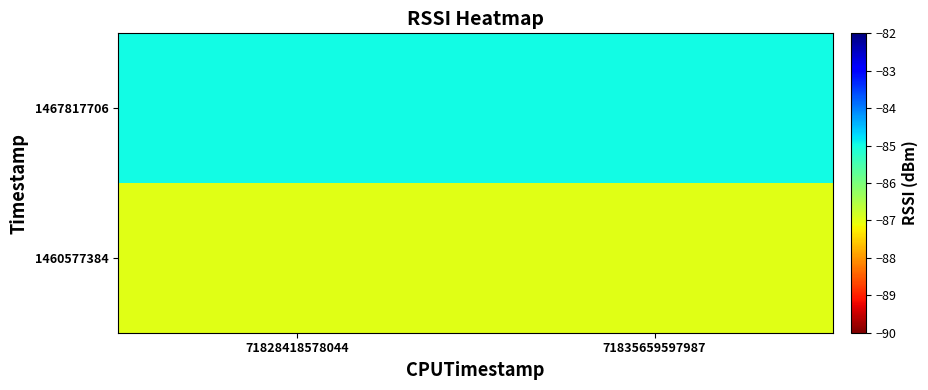

Reading left to right, list all the values displayed in this chart.

1460577384: 71828418578044=-87	71835659597987=-87
1467817706: 71828418578044=-85	71835659597987=-85